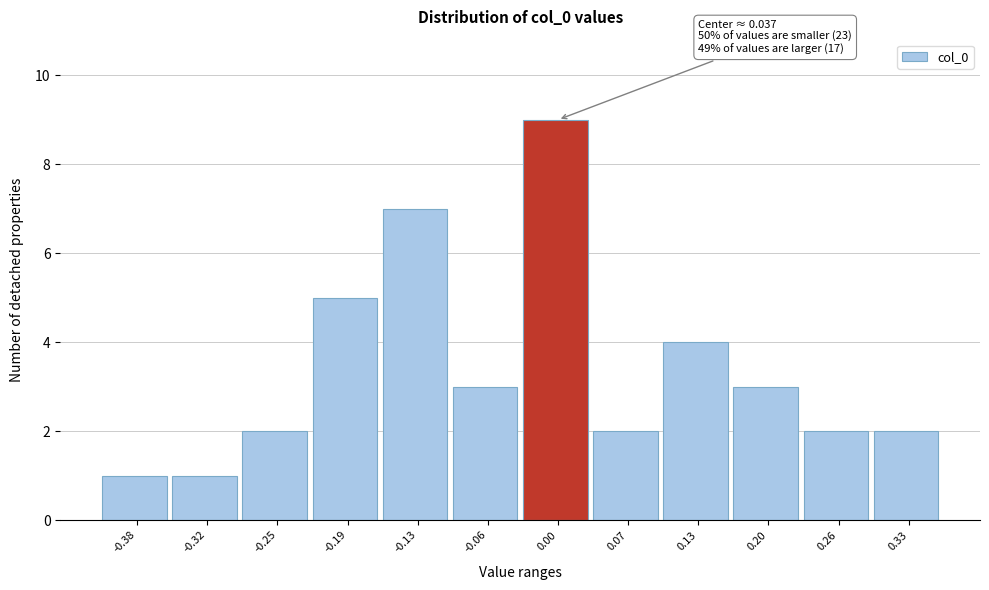

Reading left to right, extract all data points from this chart.

-0.38=1	-0.32=1	-0.25=2	-0.19=5	-0.13=7	-0.06=3	0.00=9	0.07=2	0.13=4	0.20=3	0.26=2	0.33=2